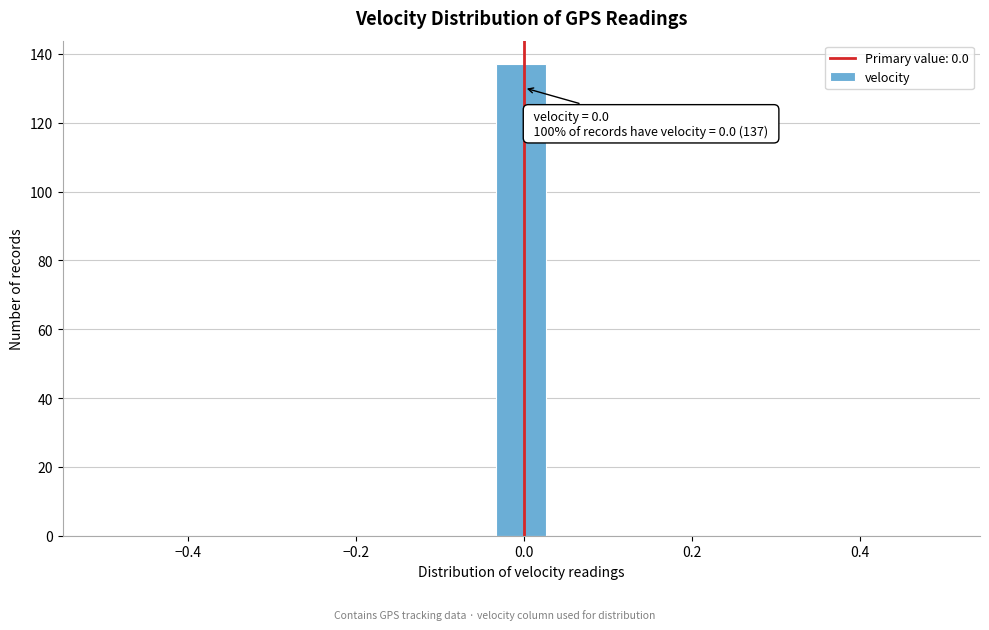

Read against the x-axis, roughly where is the centre of the tallest bar?

0.00